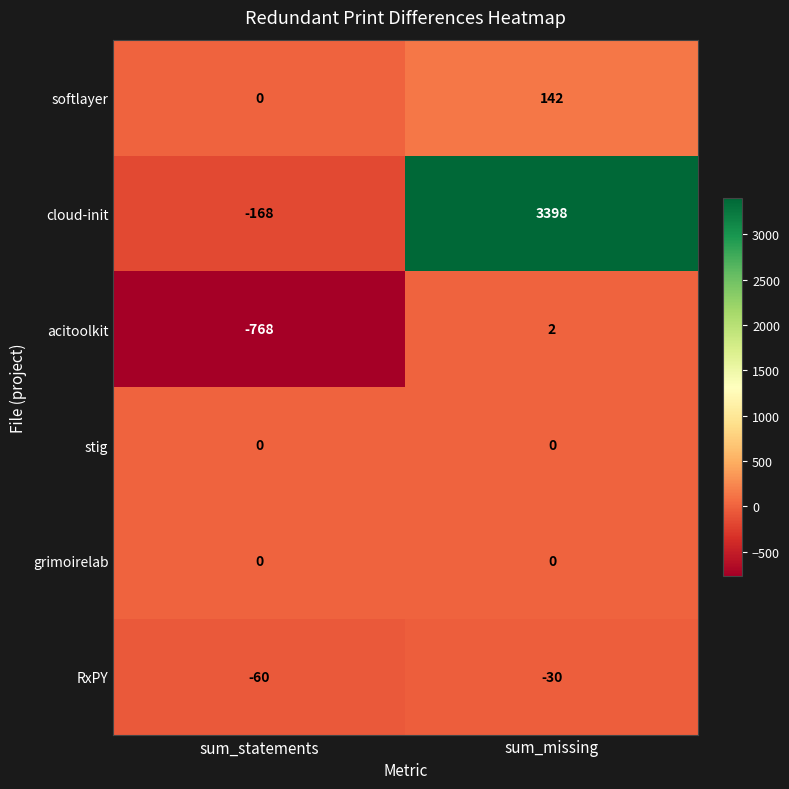

What is the sum of all RxPY values?

-90